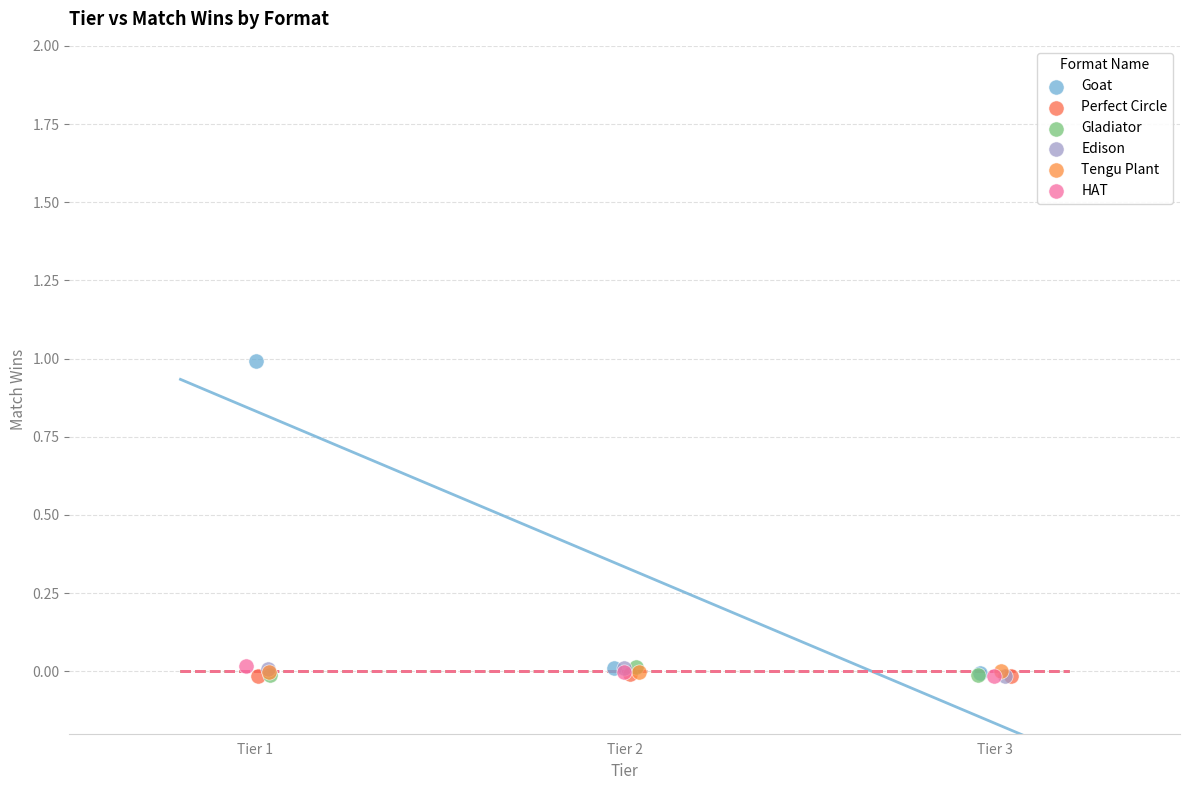

Which series has the widest spread of Y values?

Goat